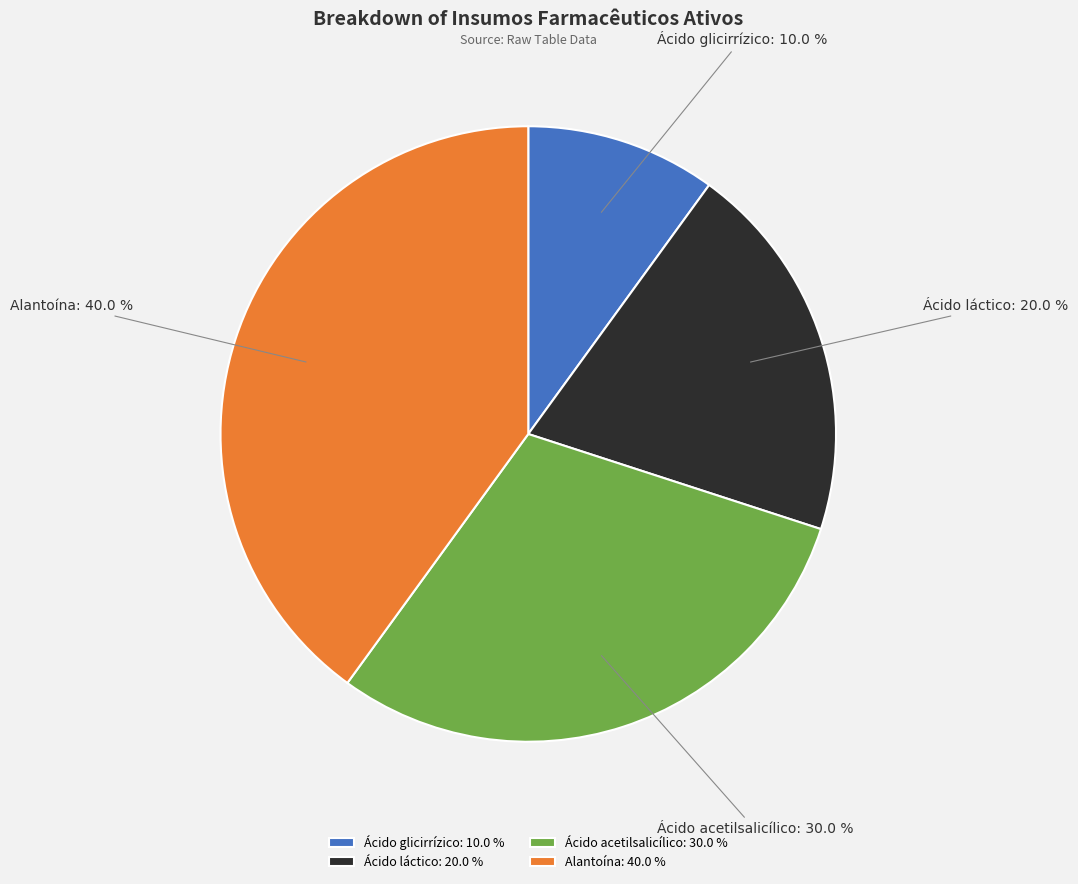

To the nearest percent, what percentage of the pie is Alantoína?

40%